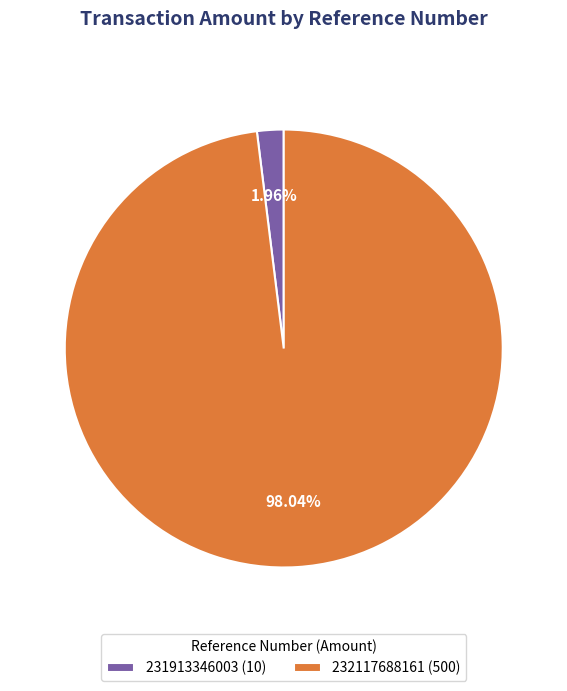

True or false: 232117688161 accounts for 98% of the total.

True